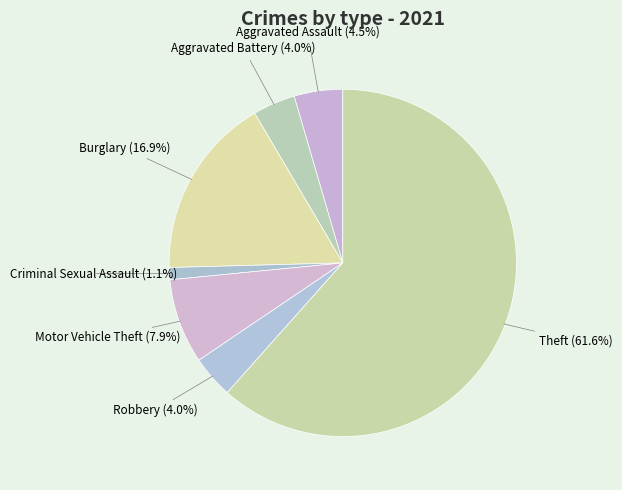

How many slices are in this pie chart?

7